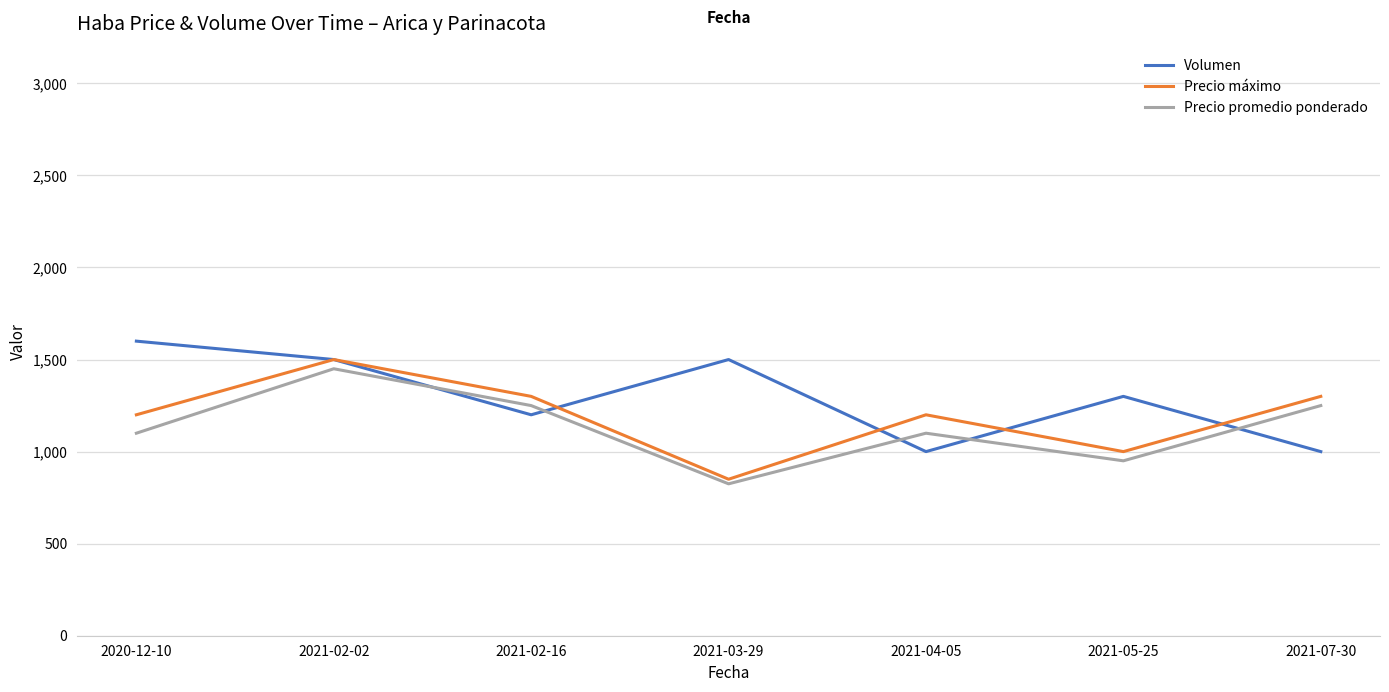

Count the Volumen values in the range 1000 to 1500.

6